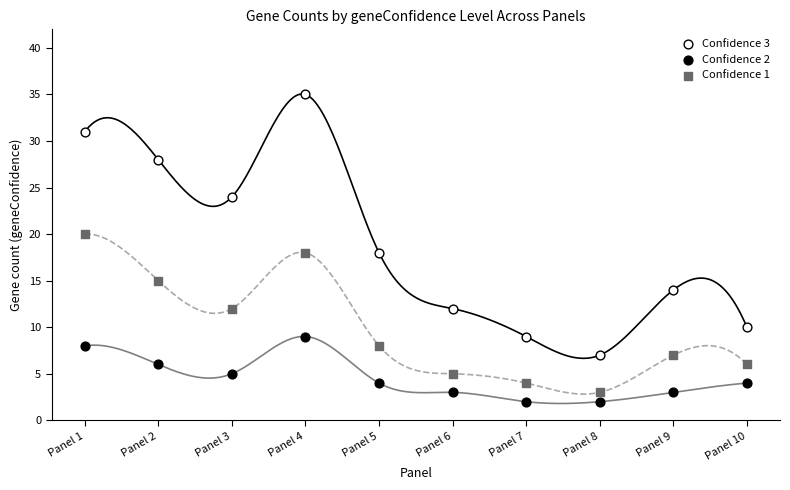

Which series reaches the minimum Y coordinate?

Confidence 2